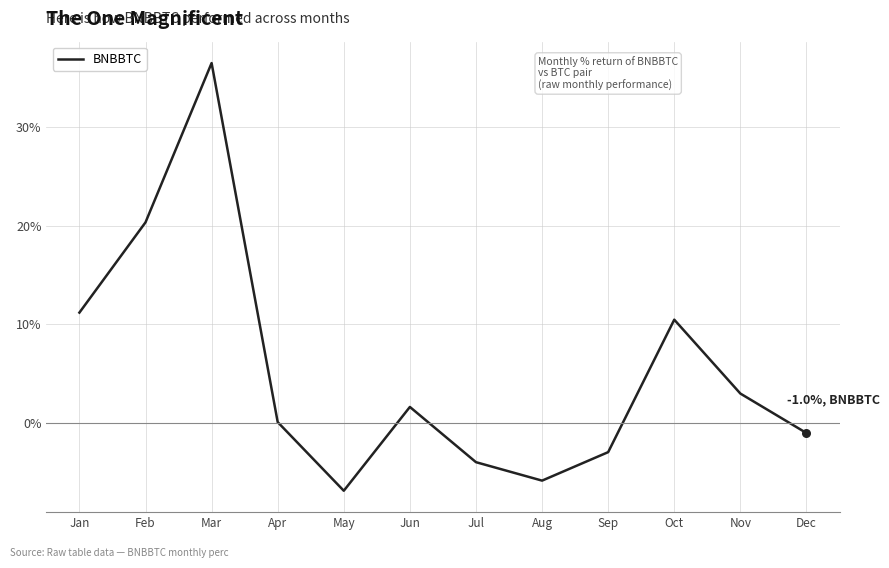

Which has a higher value, Oct or Feb?

Feb